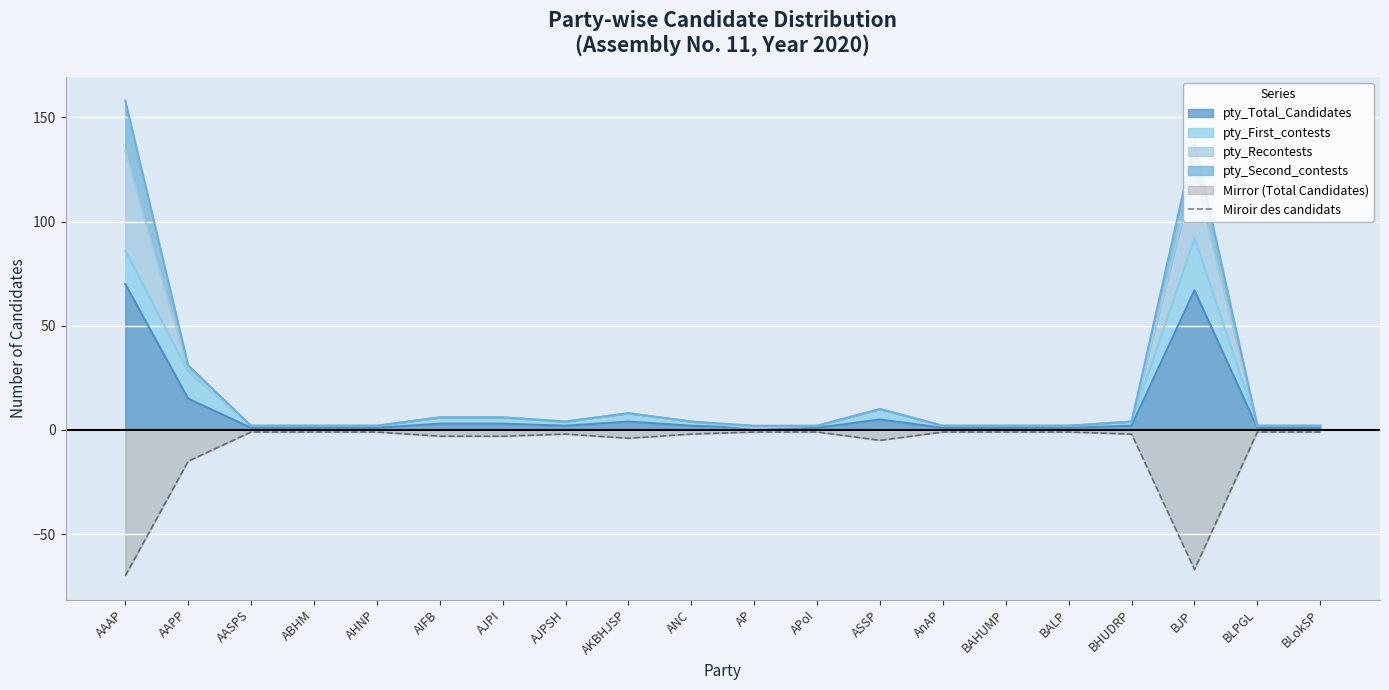

List the labels in order of value, smallest first.

AAAP, BJP, AAPP, ASSP, AKBHJSP, AIFB, AJPI, AJPSH, ANC, BHUDRP, AASPS, ABHM, AHNP, AP, APoI, AnAP, BAHUMP, BALP, BLPGL, BLokSP